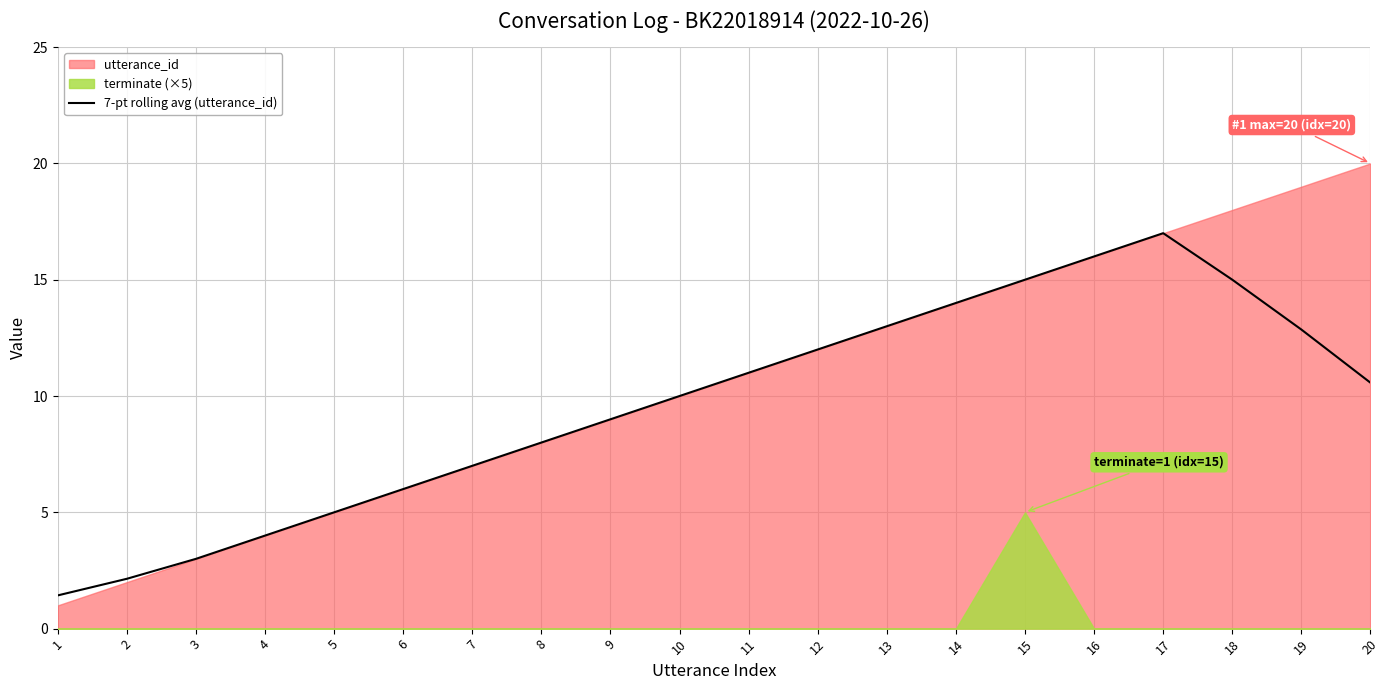

The 7-pt rolling avg (utterance_id) series shows 19.6 at 19. True or false?

False